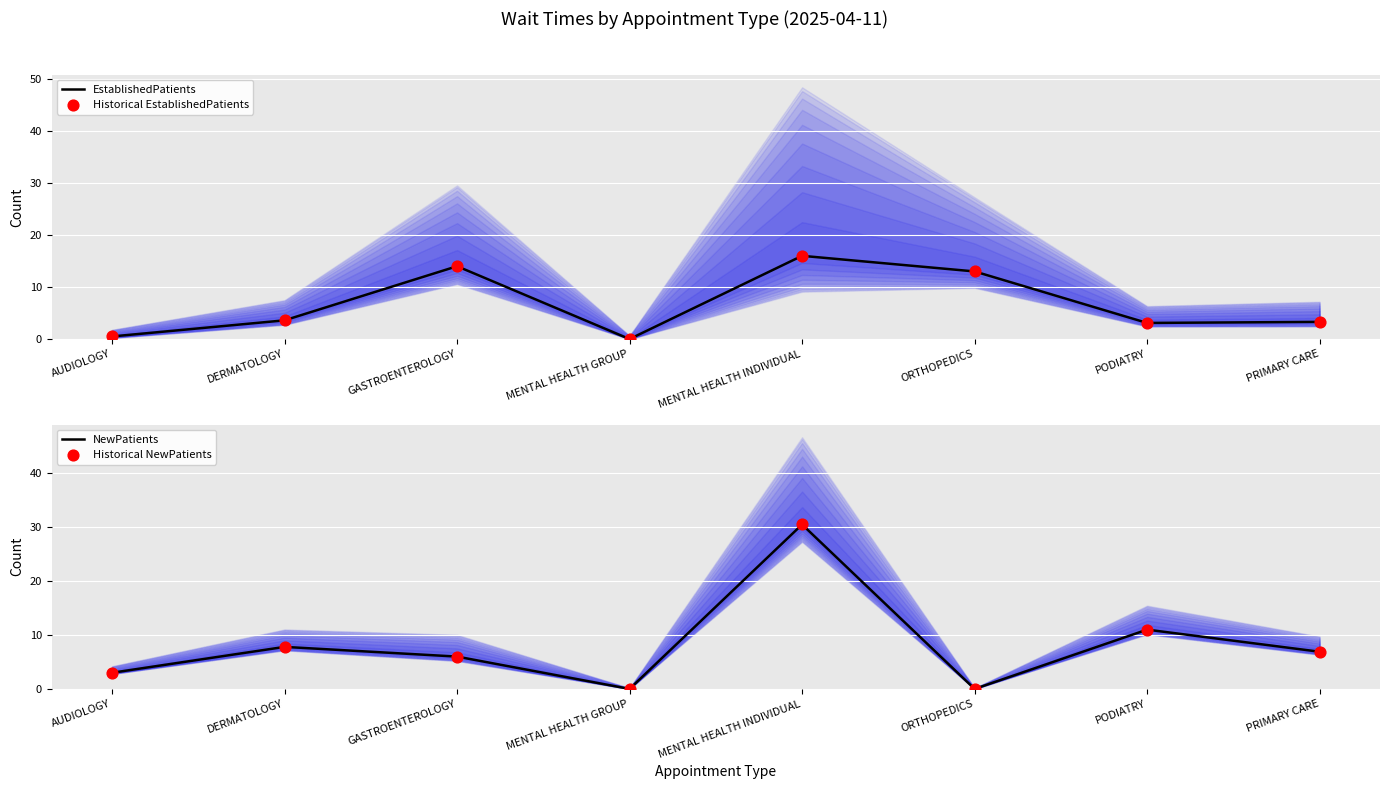

Which series reaches the maximum Y coordinate?

NewPatients